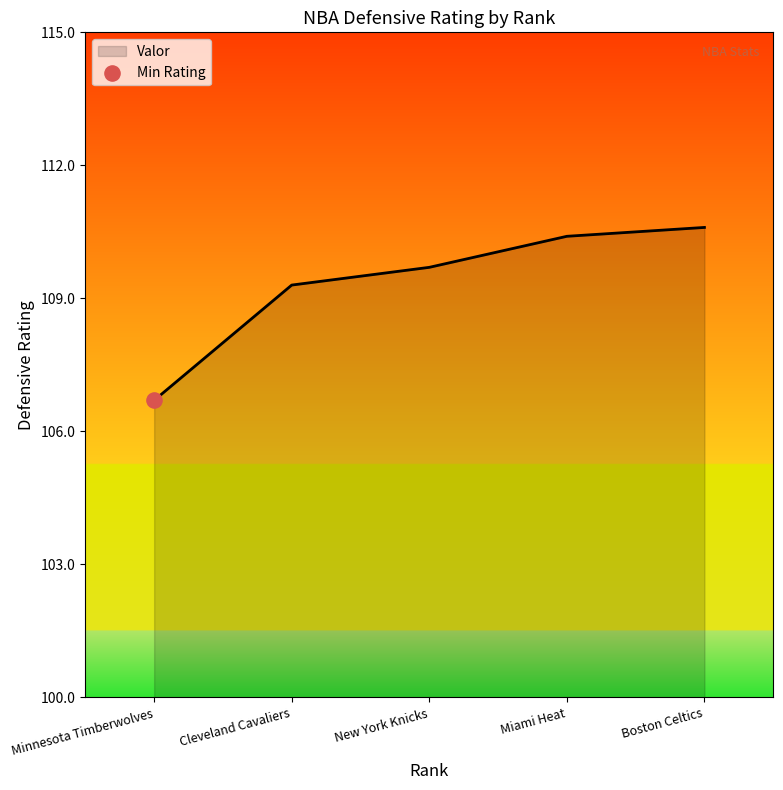

What is the change in value from Minnesota Timberwolves to Miami Heat?

+3.7